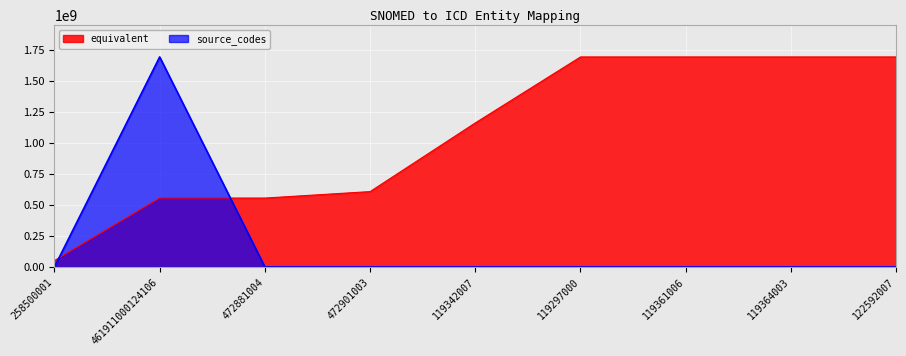

Which series has the widest spread of values?

source_codes